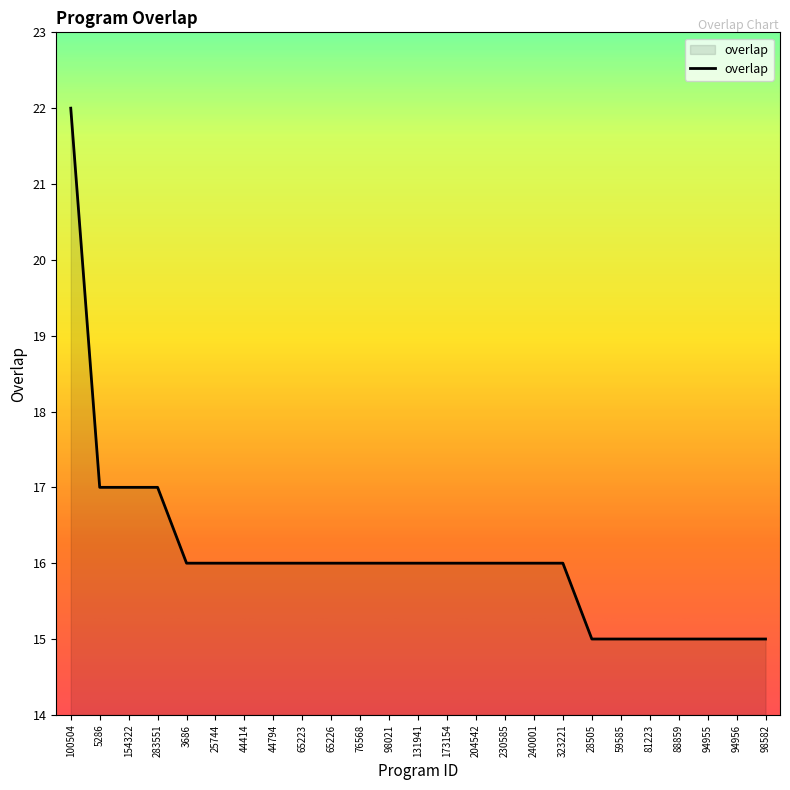

What is the change in value from 283551 to 44794?

-1